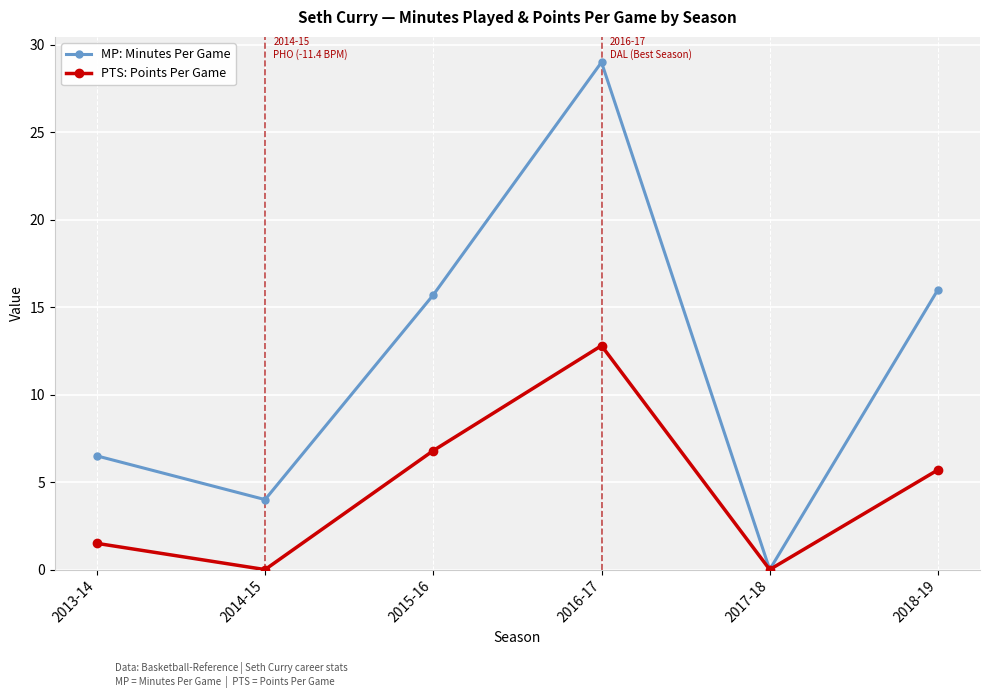

What is the difference between the highest and lowest values at 2016-17?

16.2